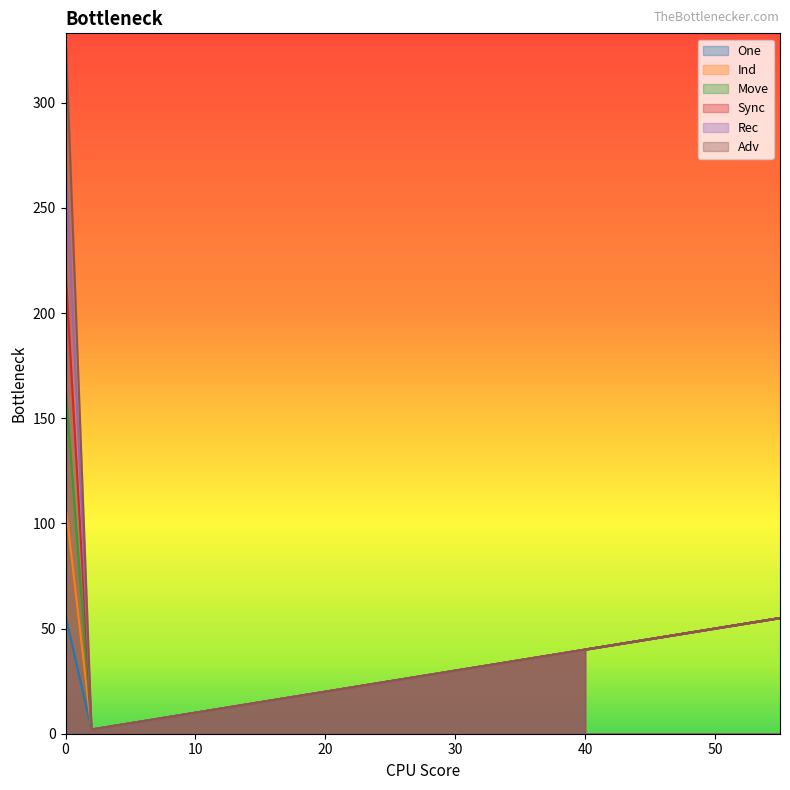

What is the difference between the Move values at 2 and 55?

53